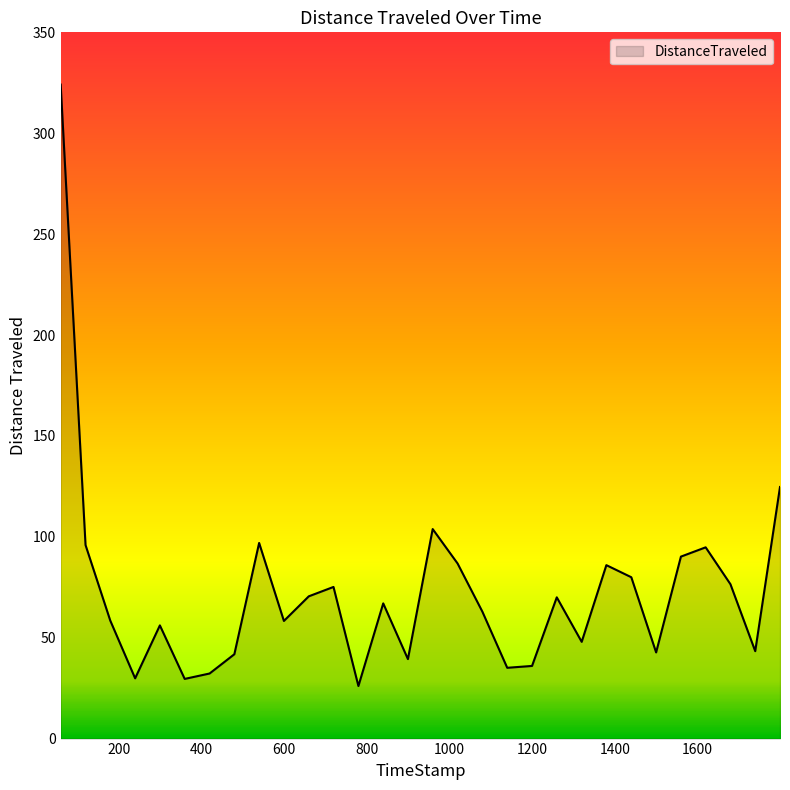

True or false: the data has more than 2 interior local peaks.

True